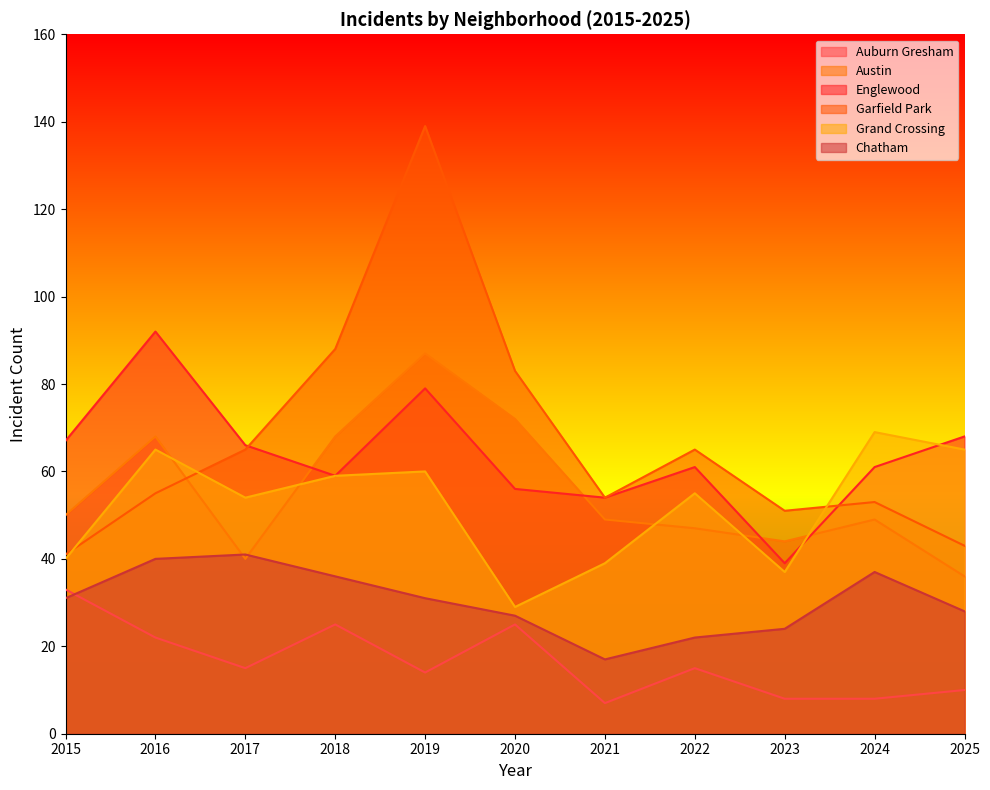

The value of Austin at 2023 is 76. True or false?

False